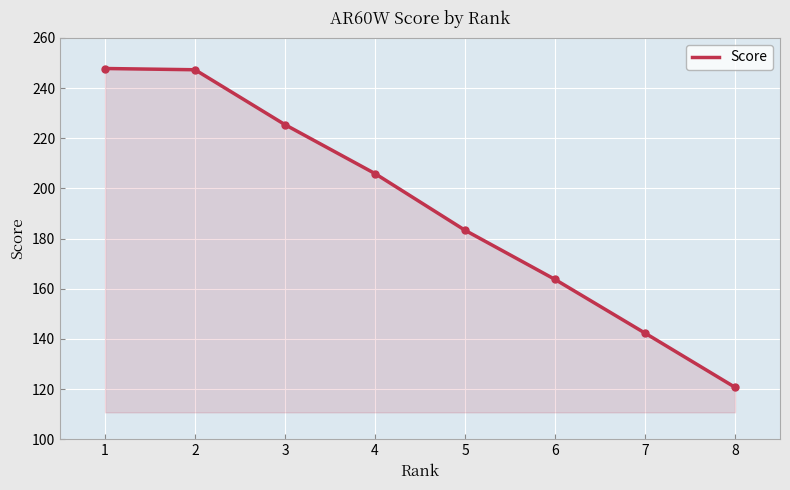

What is the greatest value displayed?

247.8